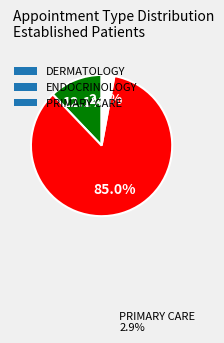

True or false: ENDOCRINOLOGY accounts for 97% of the total.

False